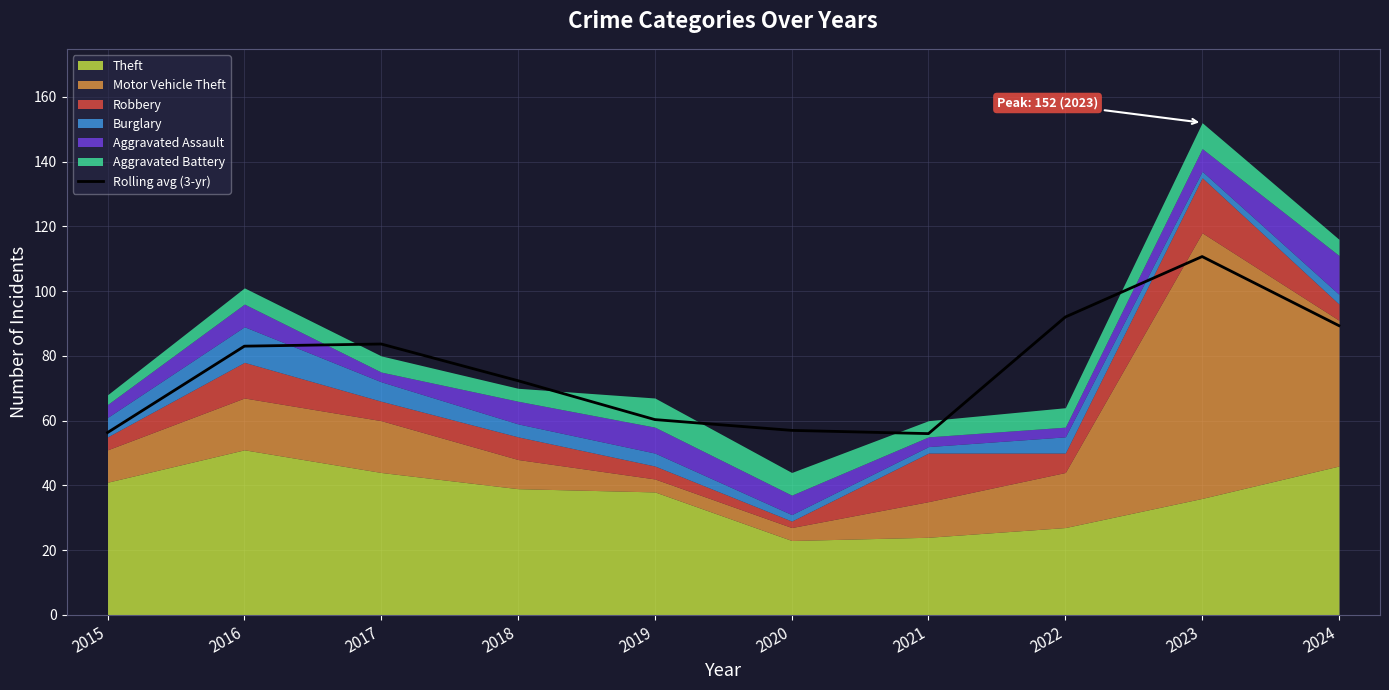

List the labels in order of value, largest first.

2023, 2022, 2024, 2017, 2016, 2018, 2019, 2020, 2015, 2021